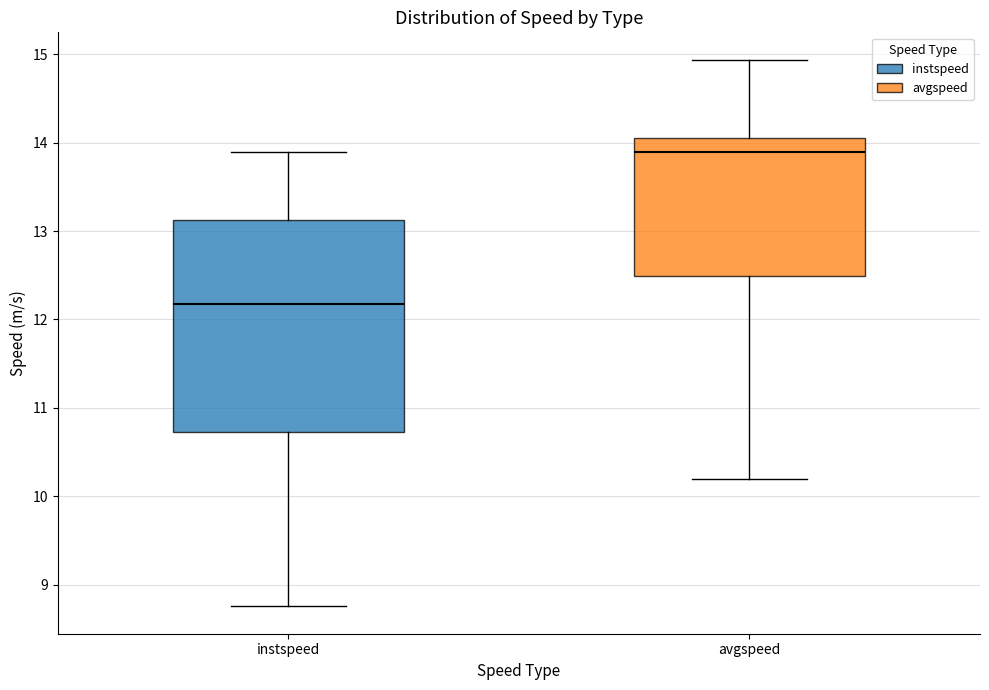

Reading left to right, transcribe this box plot: for each box, give where its median line is, the range the box spans, and where its two whiskers end, as read against the y-axis. The values are not printed on the chart, so give them approximately, as read against the axis.

instspeed: median 12.2, box 10.7 to 13.1, whiskers 8.8 to 13.9
avgspeed: median 13.9, box 12.5 to 14.0, whiskers 10.2 to 14.9